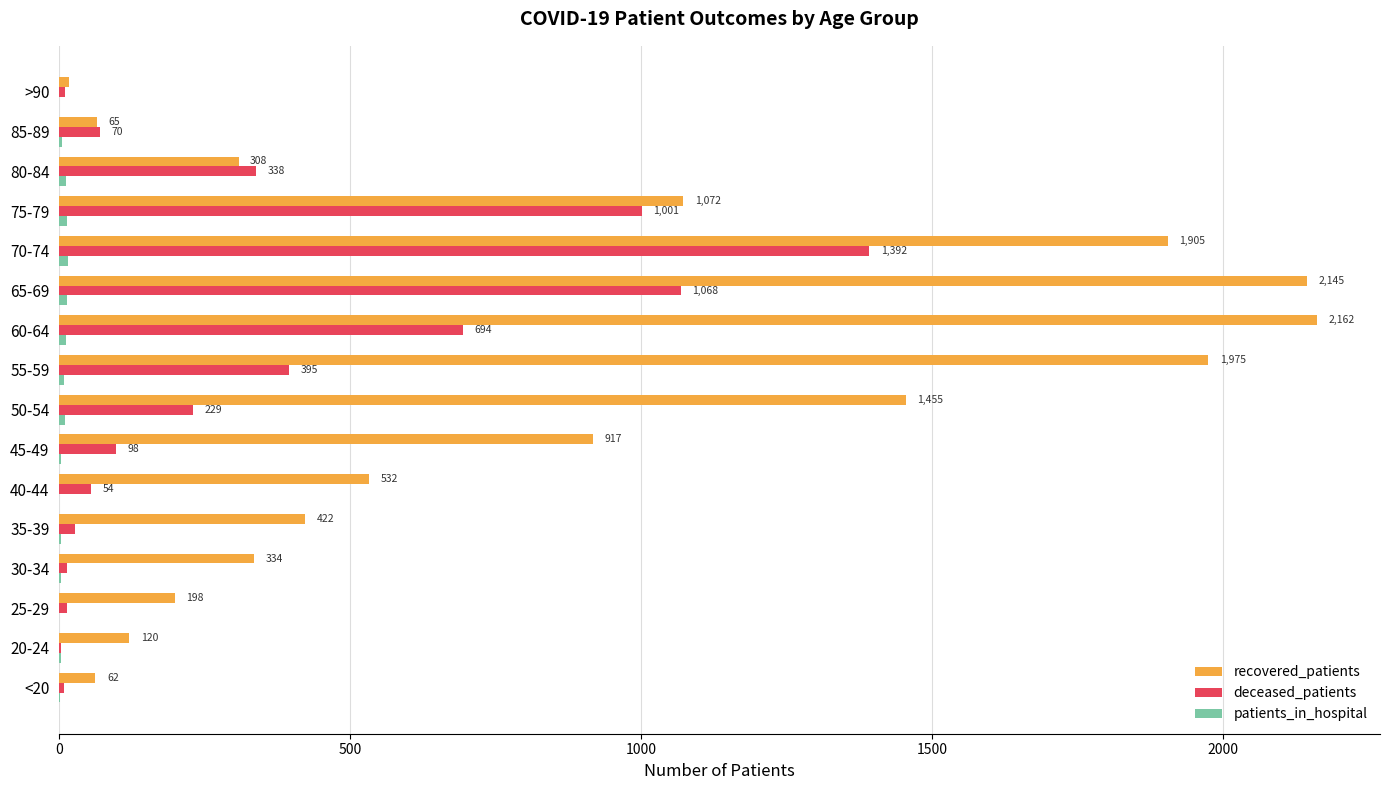

Which series has the widest spread of values?

recovered_patients